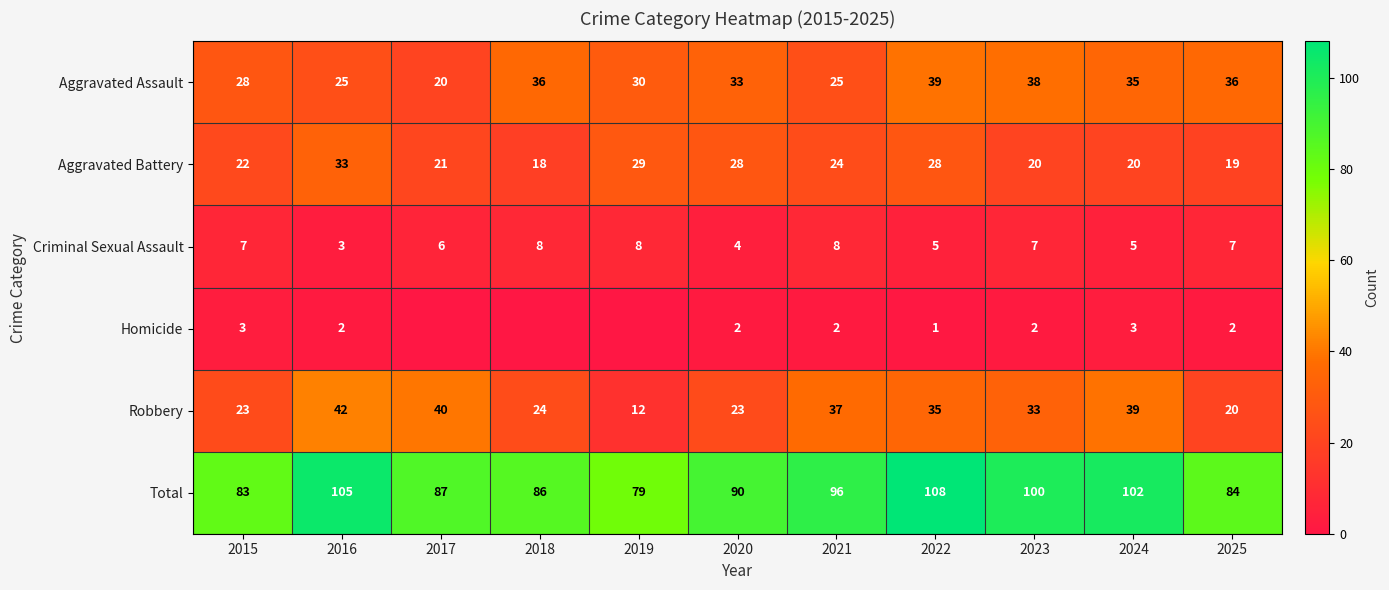

What is the sum of the Aggravated Battery values at 2025 and 2023?

39